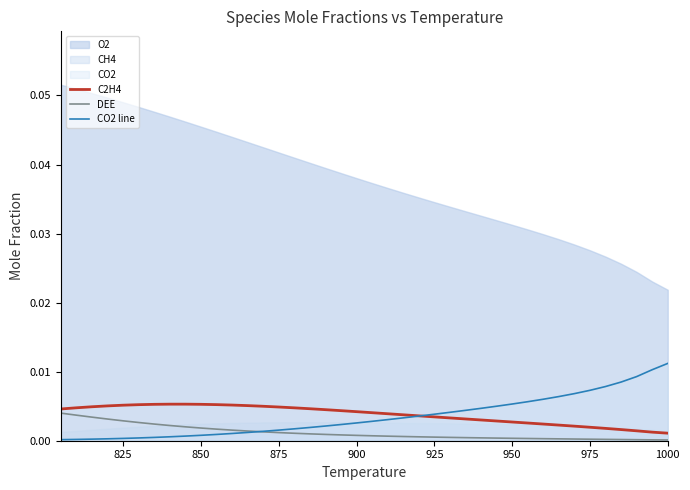

Does the chart have visible grid lines?

No